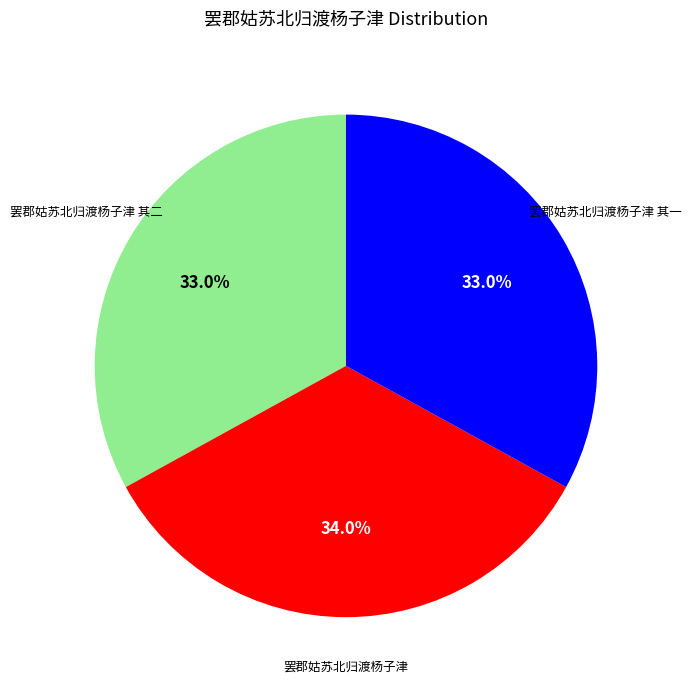

Is there a majority slice in this chart?

No